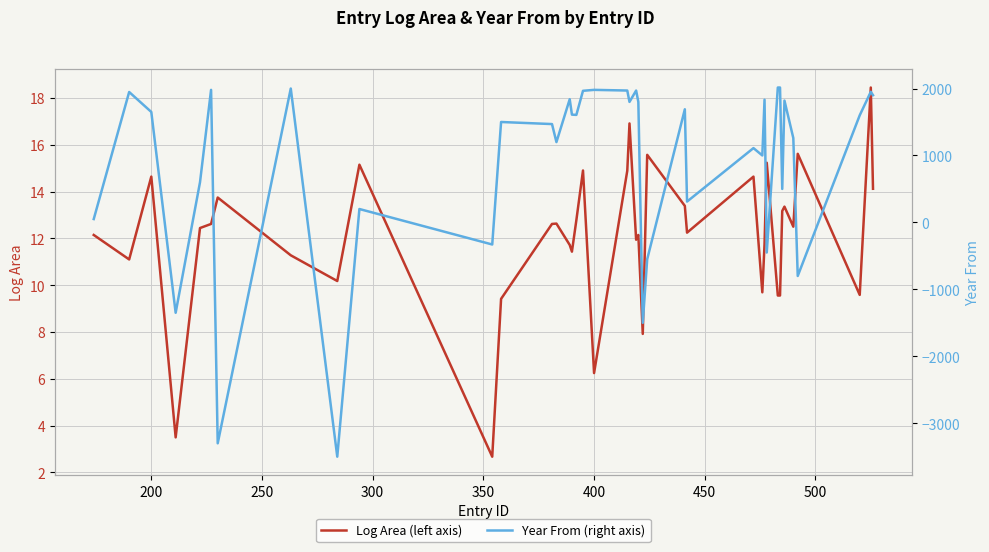

After their last crossing, which series has the higher values: Year From (right axis) or Log Area (left axis)?

Year From (right axis)